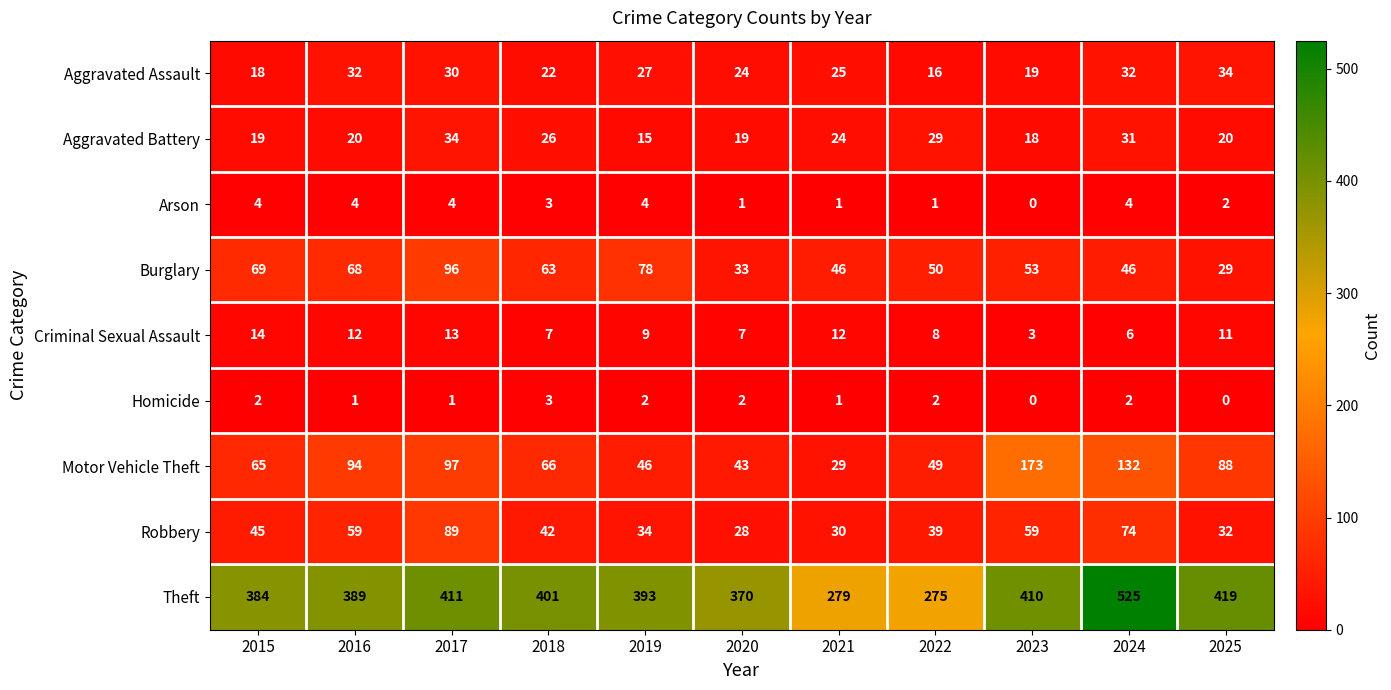

The value of Criminal Sexual Assault at 2022 is 2. True or false?

False